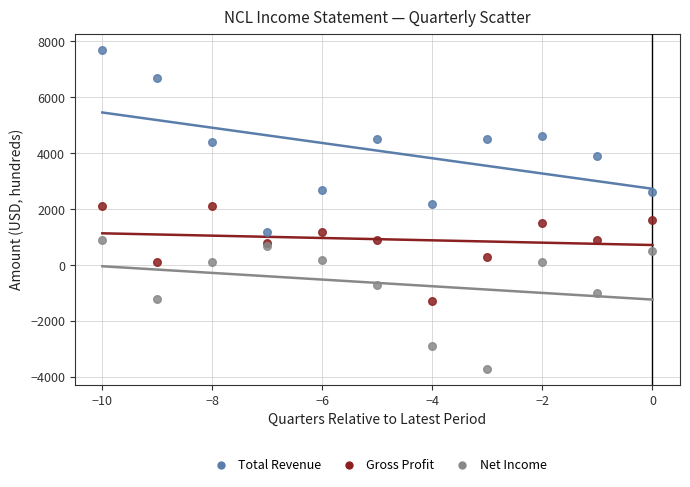

Which series has the largest Y range (max minus min)?

Total Revenue